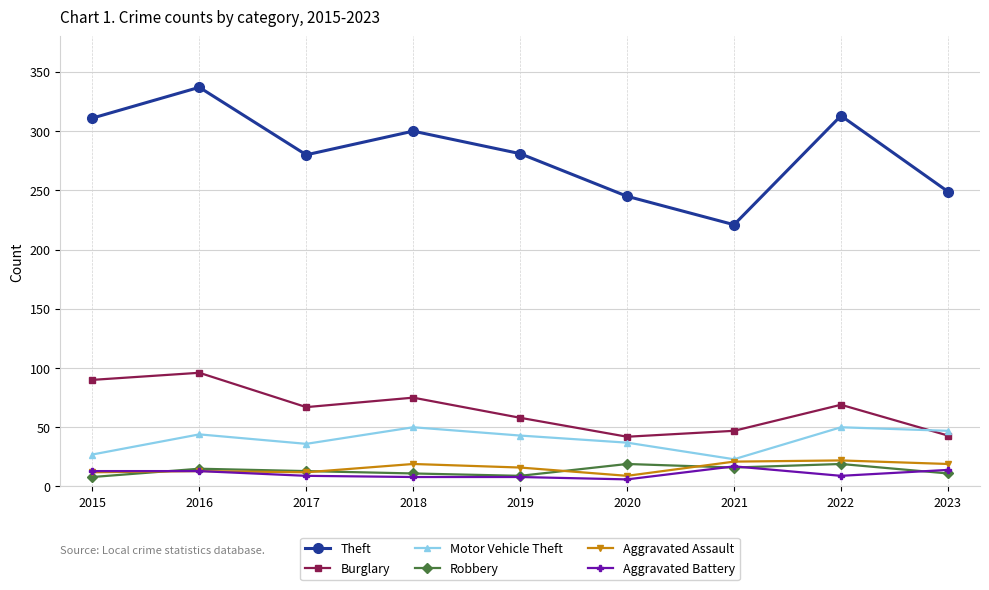

The Motor Vehicle Theft series shows 50 at 2018. True or false?

True